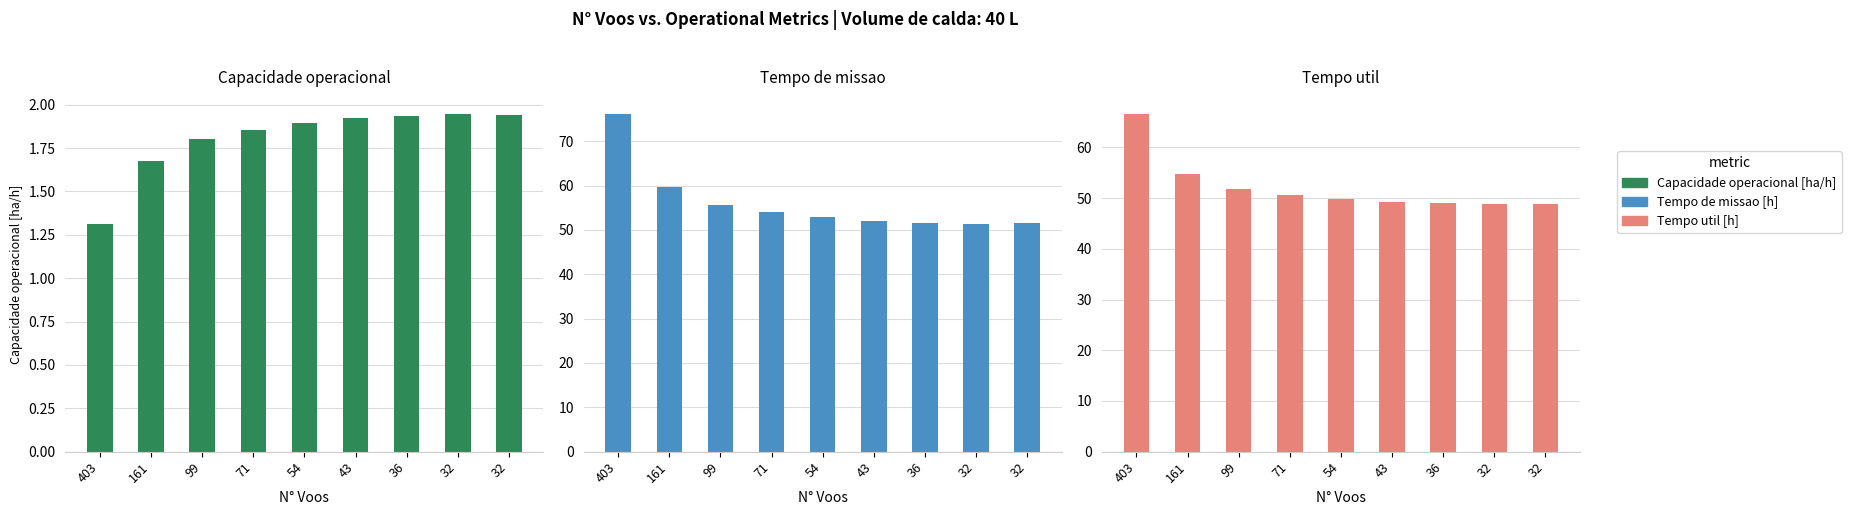

Are the bars grouped side by side (vs. stacked)?

Yes